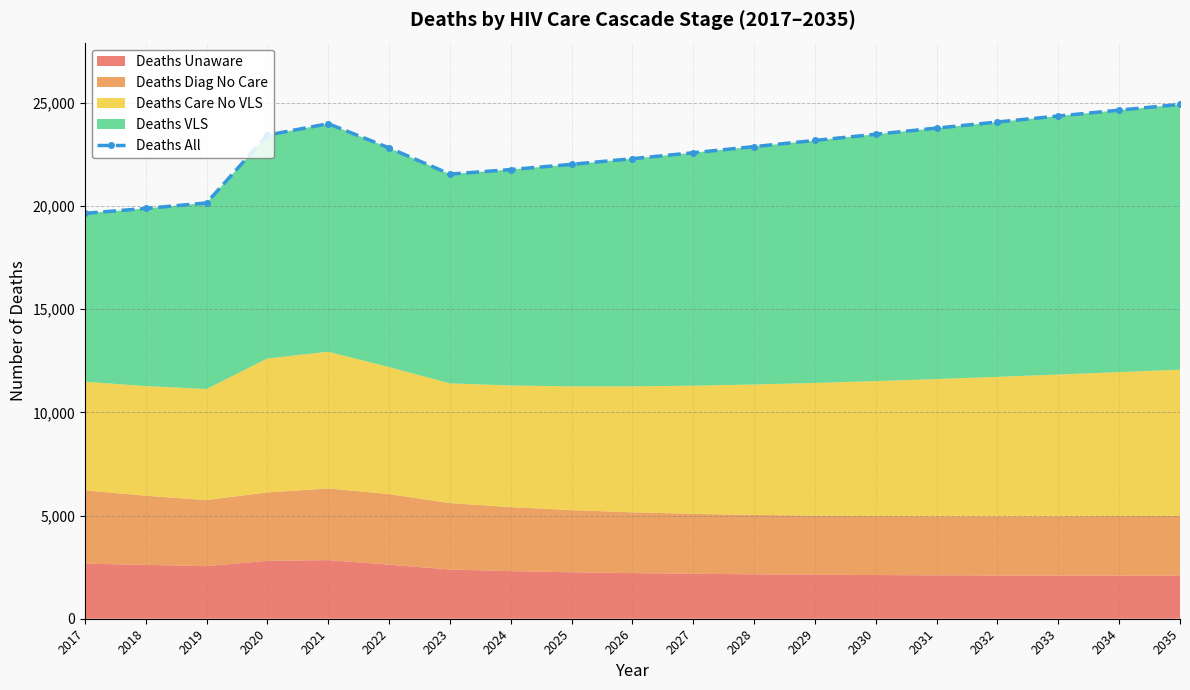

How many values are below 22877?

9